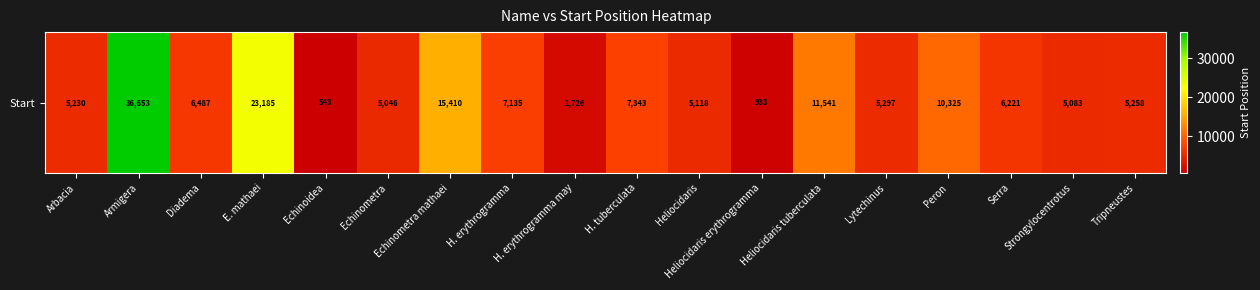

How many data points does each series have?

18